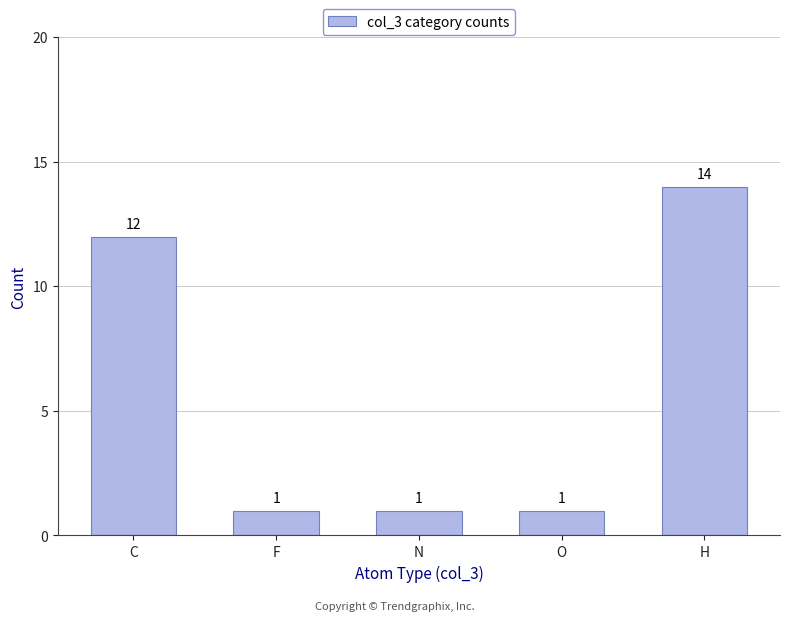

Is it true that the value at H is 4?

False